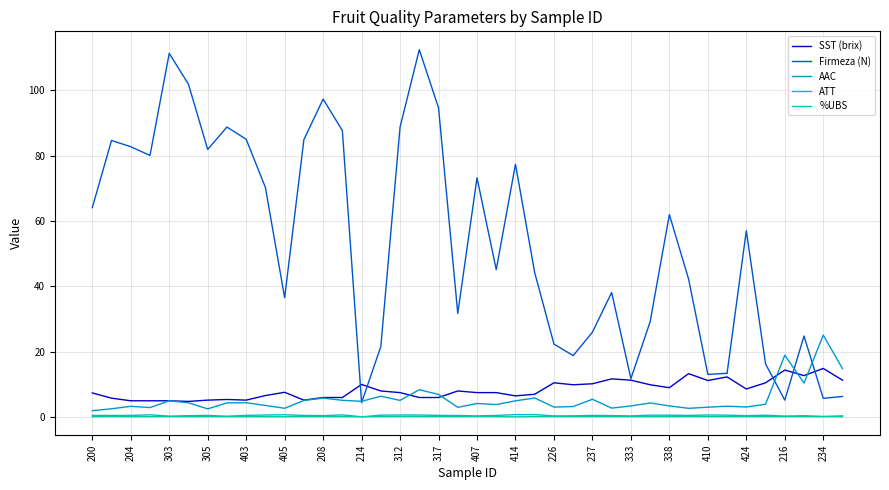

True or false: %UBS has more than 0 interior local peaks.

True